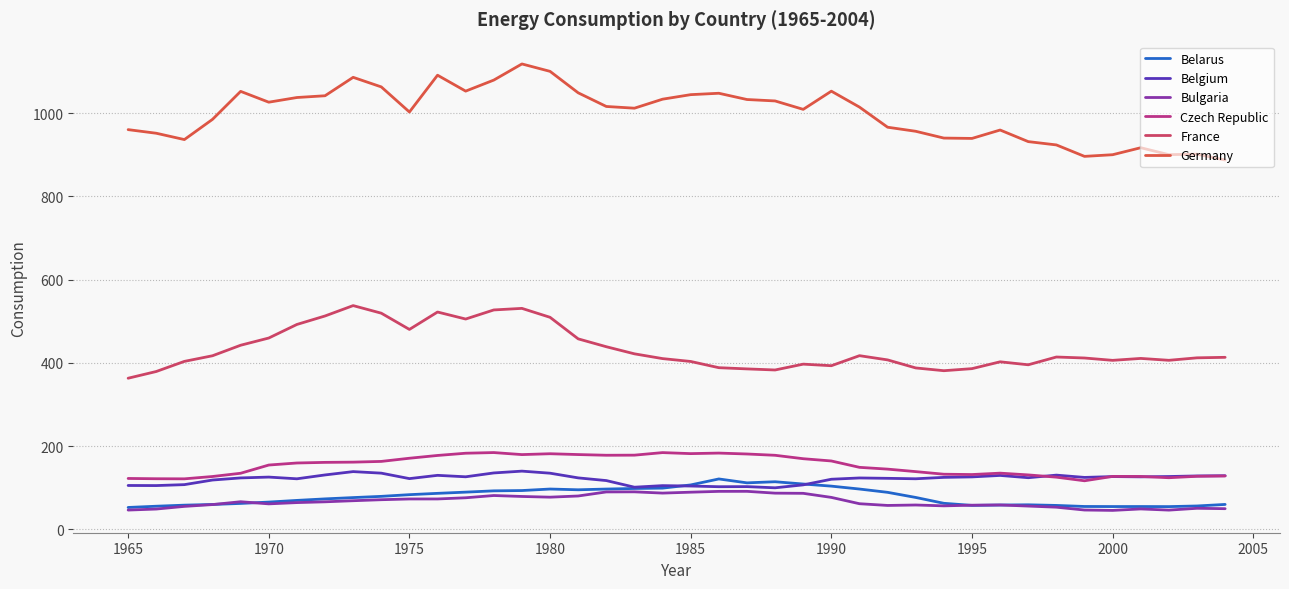

Does the chart display data point markers on the line(s)?

No